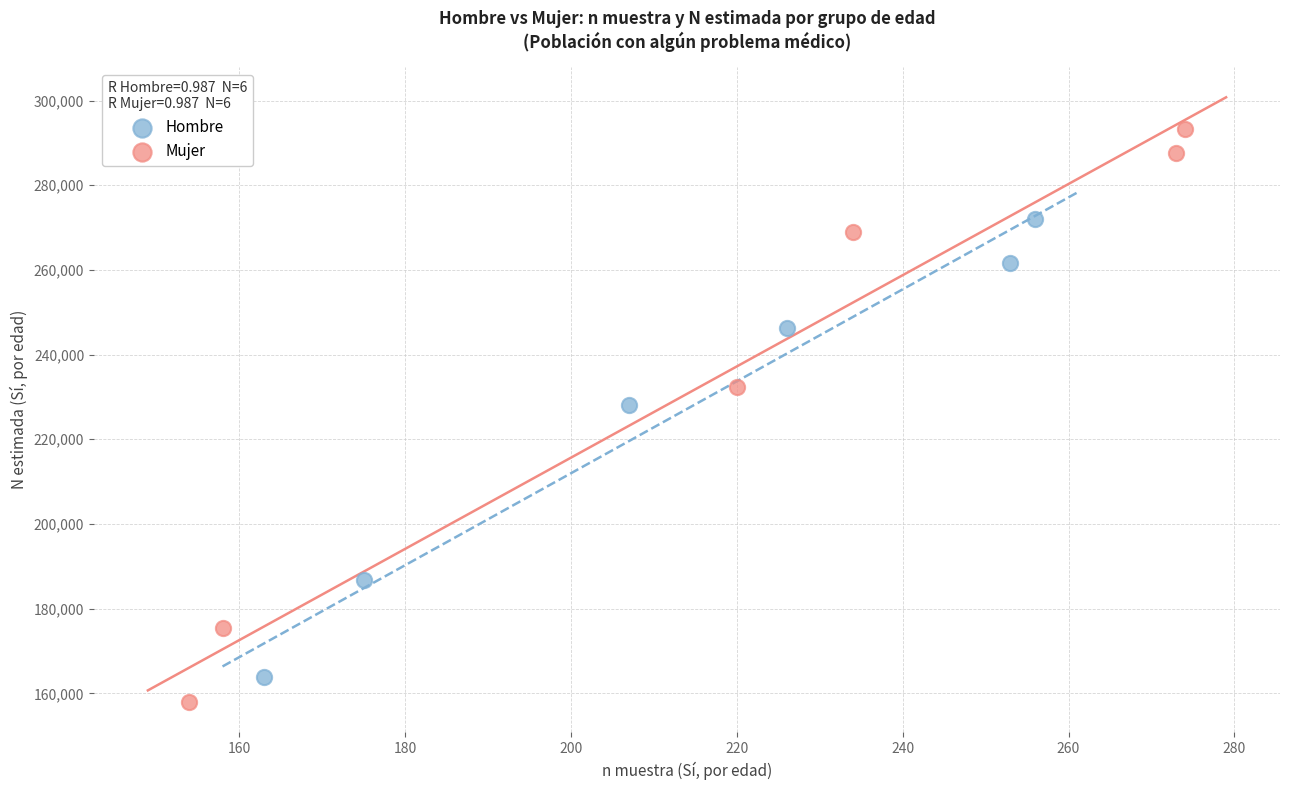

Which series contains the highest Y value?

Mujer